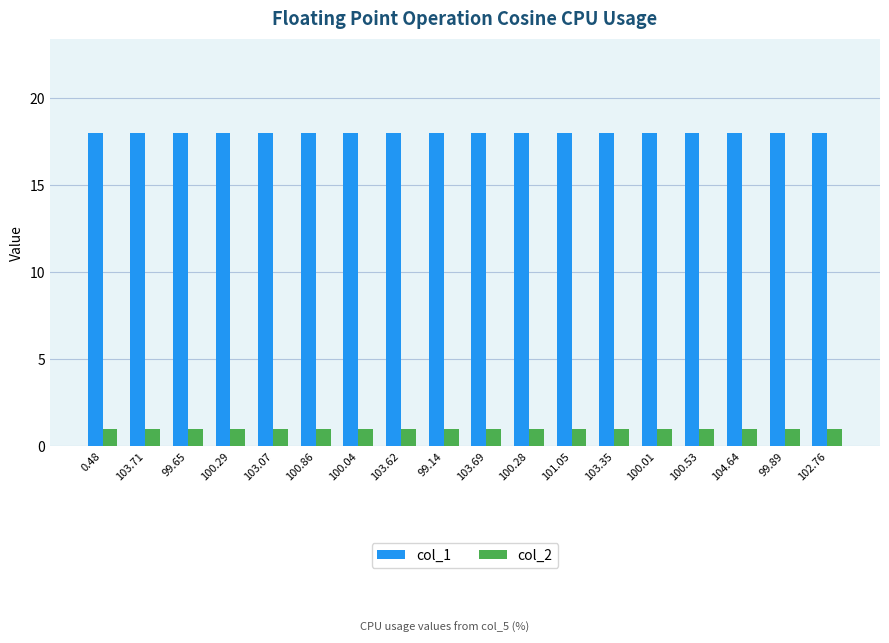

What is the greatest value displayed?

18